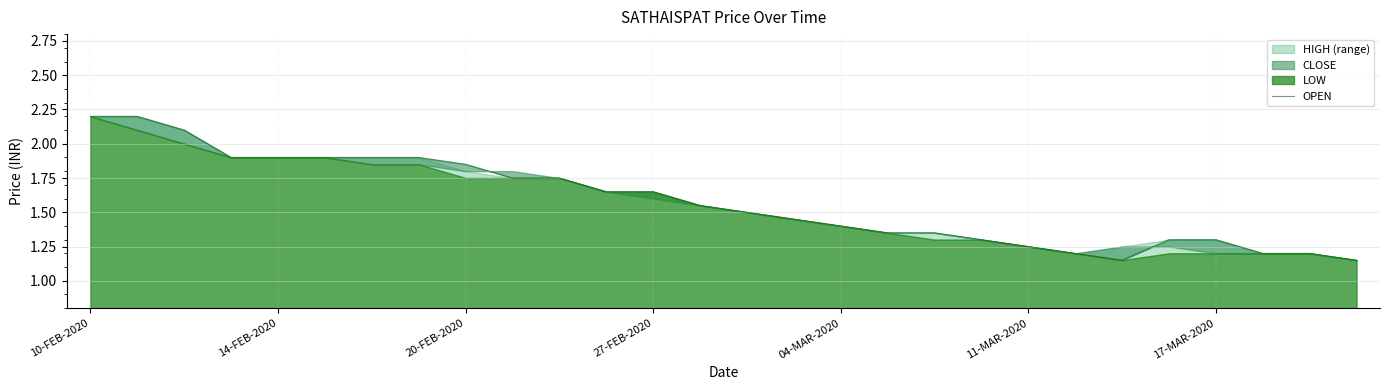

True or false: the data shows 0.5 at 10-FEB-2020.

False